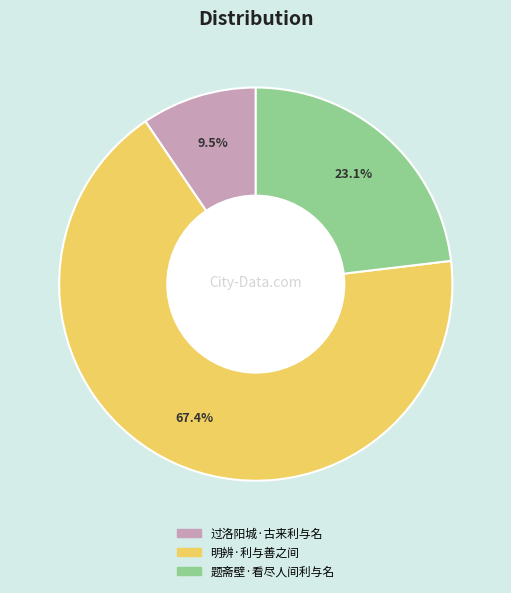

Does 题斋壁·看尽人间利与名 represent more than half of the total?

No